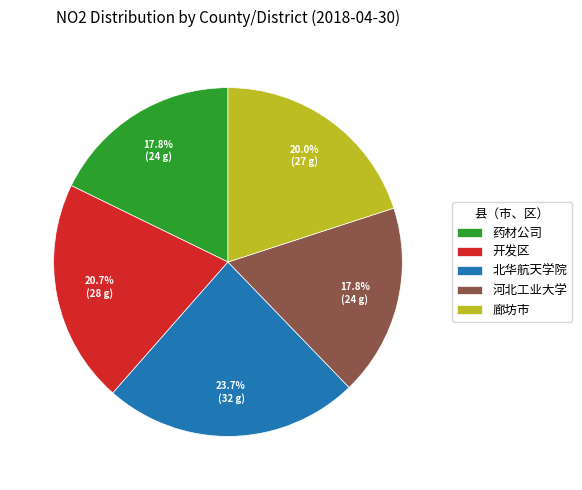

Is there a majority slice in this chart?

No